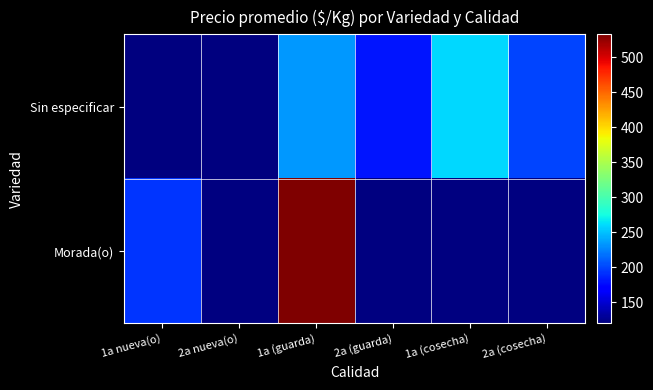

What is the sum of all Sin especificar values?

1113.0